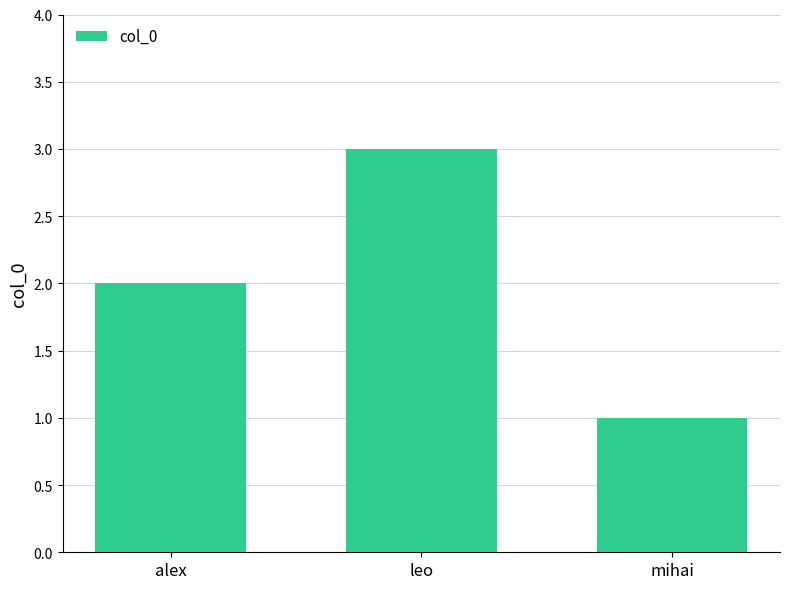

How many data points are less than 2?

1